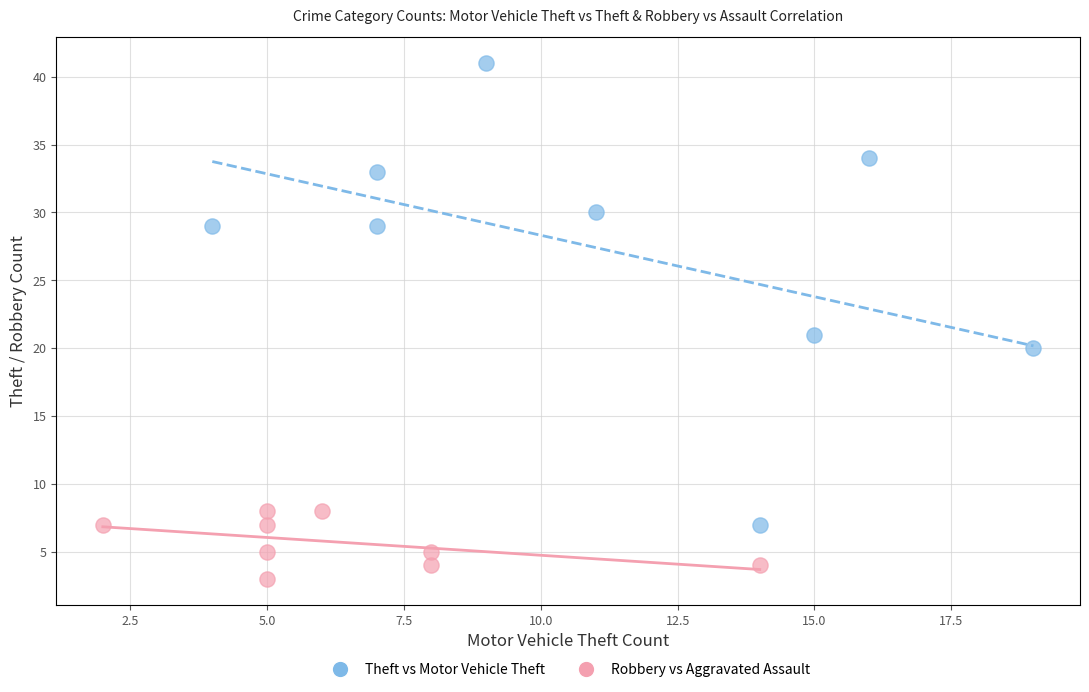

Which series contains the lowest Y value?

Robbery vs Aggravated Assault